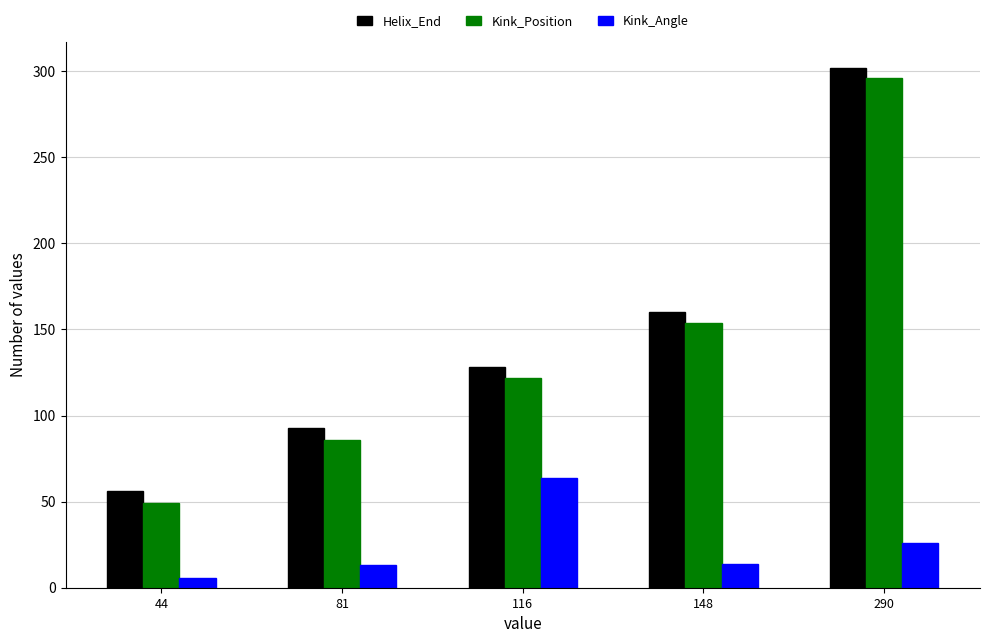

Is the value of Kink_Angle at 290 greater than the value of Helix_End at 116?

No